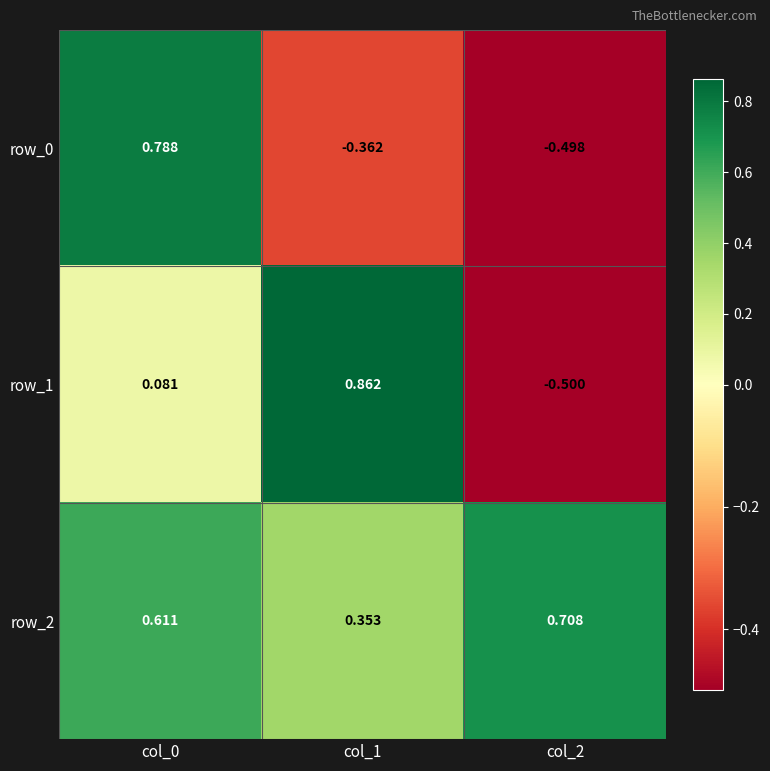

True or false: row_1 has a value of 1.3 at col_1.

False